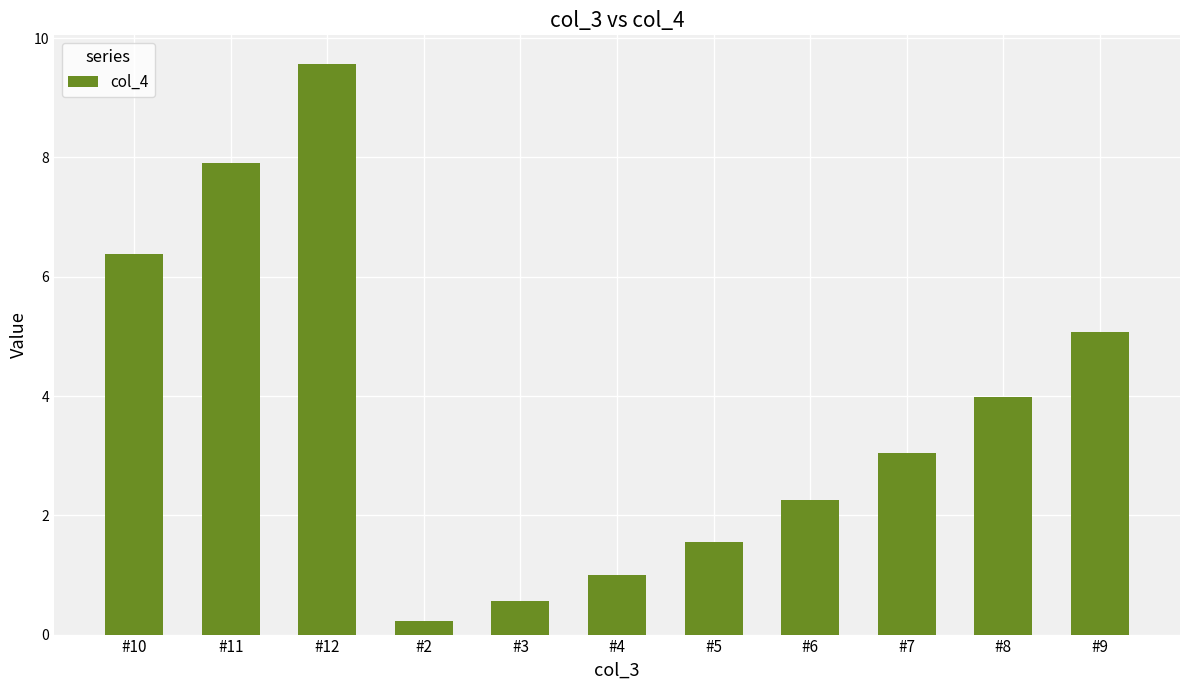

Is it true that the value at #3 is 0.6?

True